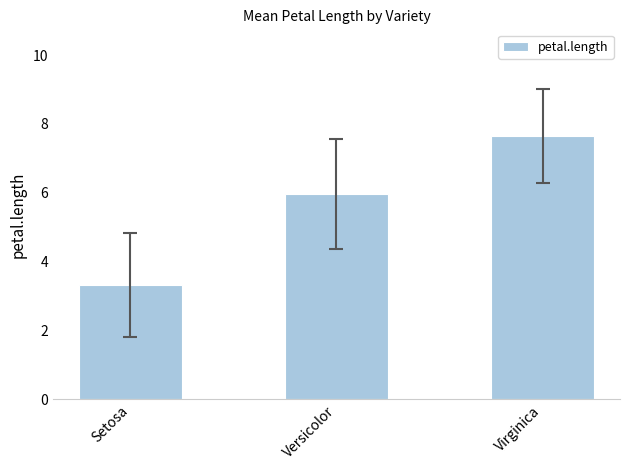

List the labels in order of value, largest first.

Virginica, Versicolor, Setosa